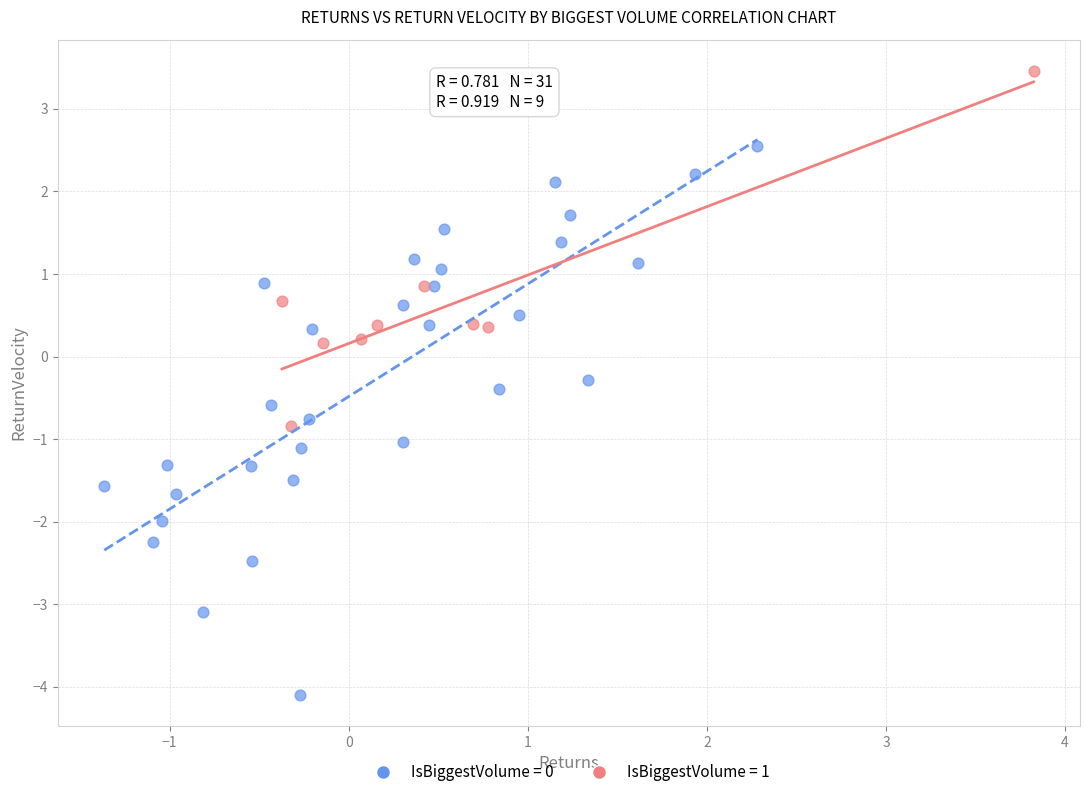

What are all the series names shown in the legend?

IsBiggestVolume = 0, IsBiggestVolume = 1